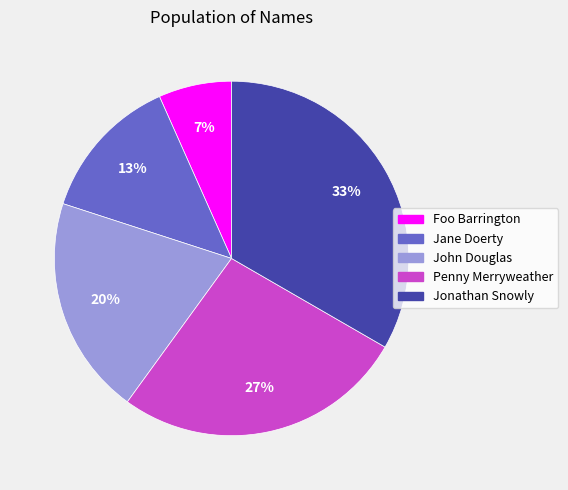

The Foo Barrington slice represents 1% of the pie. True or false?

False